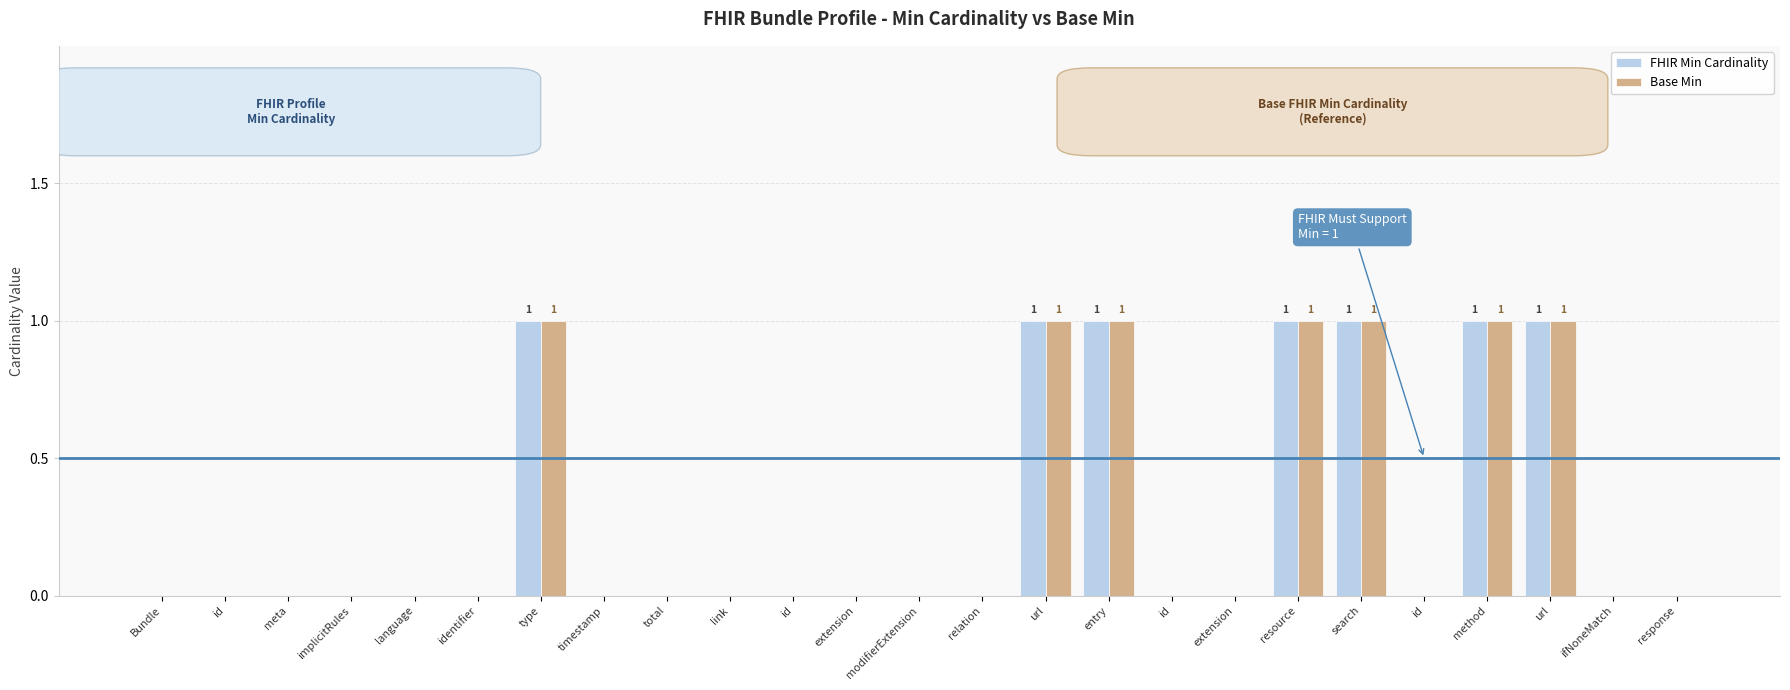

What is the sum of all Base Min values?

7